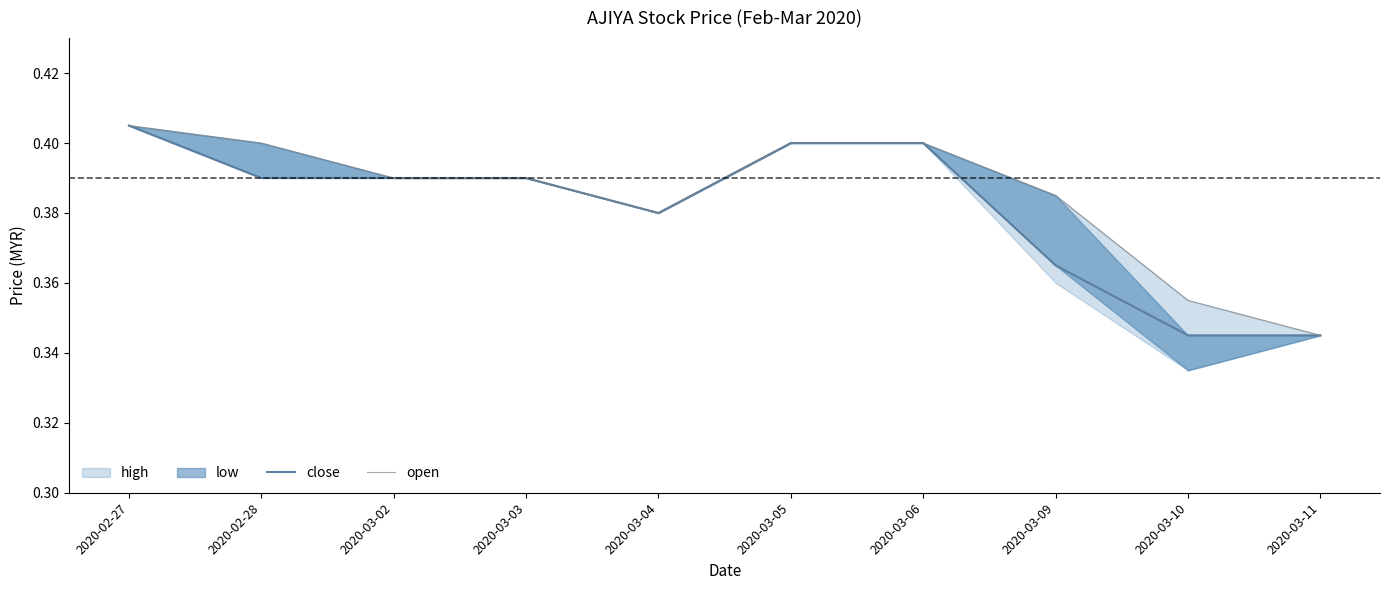

What is the label of the 4th point from the left?

2020-03-03